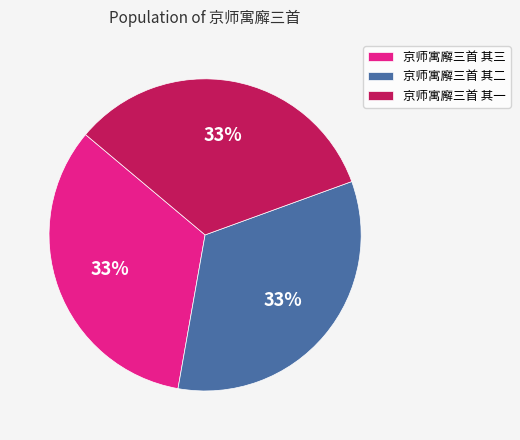

What is the ratio of the value at 京师寓廨三首 其三 to the value at 京师寓廨三首 其二?

1.0